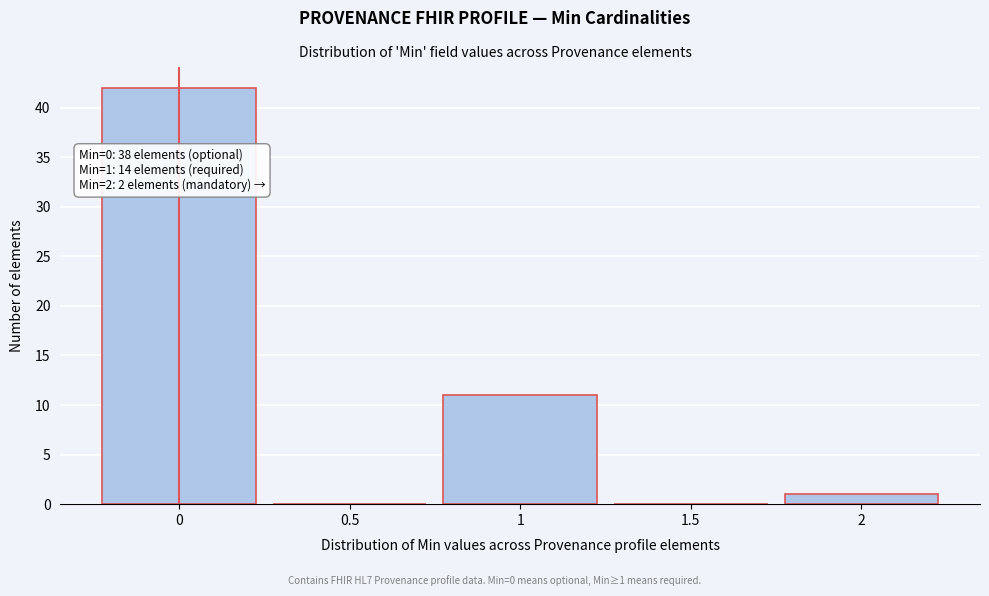

Which range on the x-axis has the tallest bar?

-0.25 to 0.25